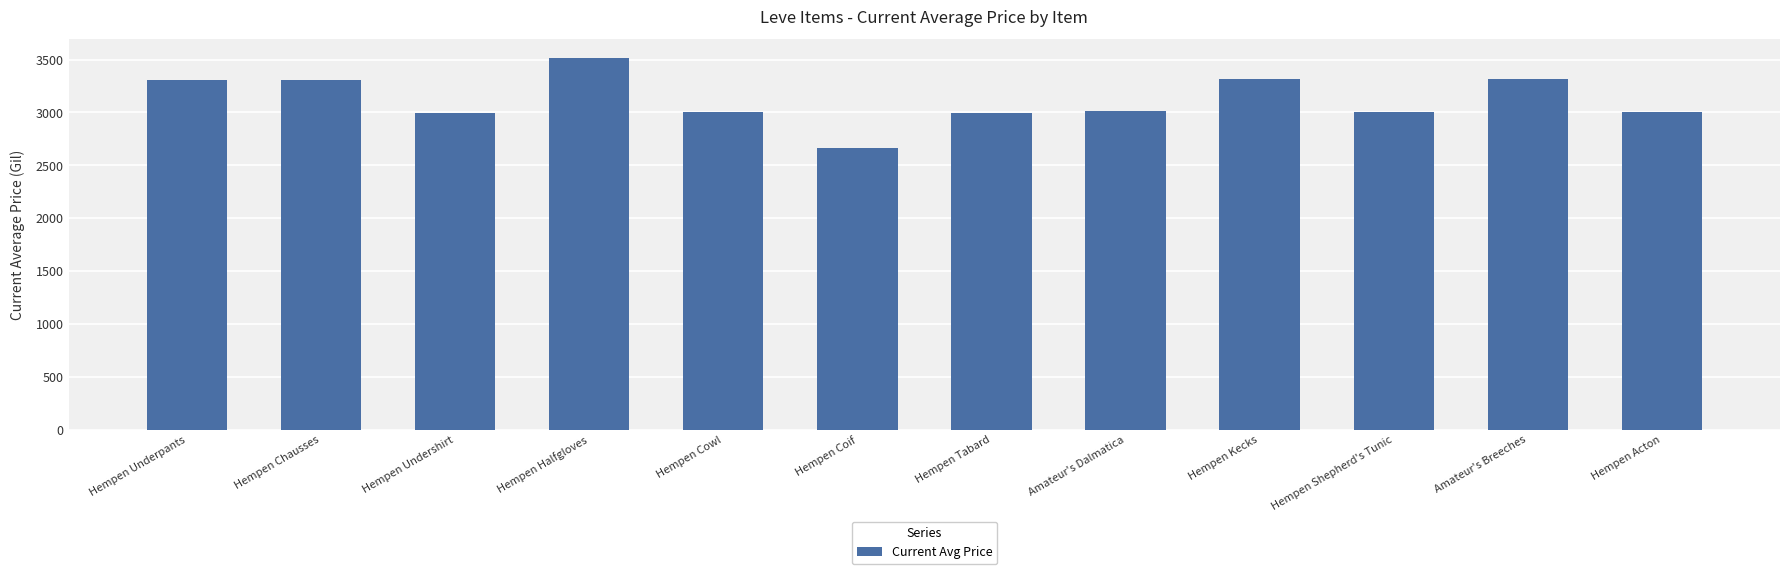

The chart shows a value of 4369 at Hempen Kecks. True or false?

False